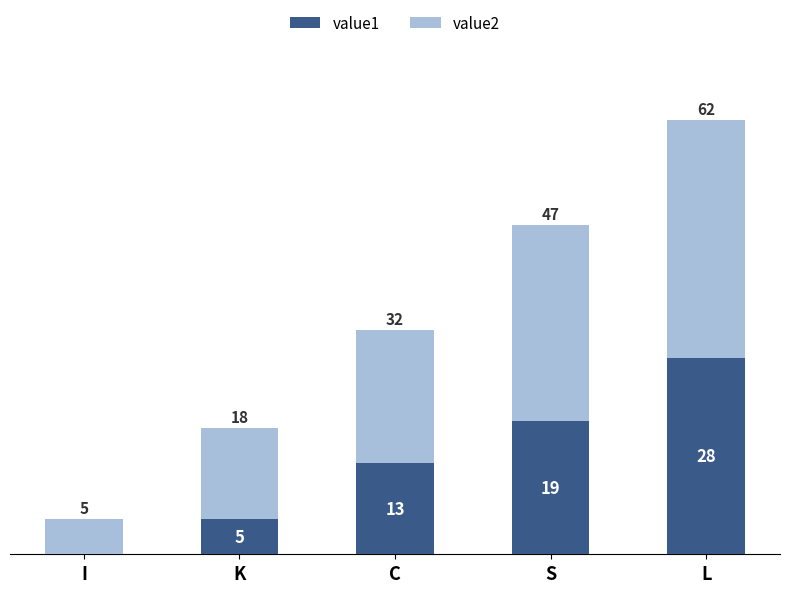

Are the bars grouped side by side (vs. stacked)?

No